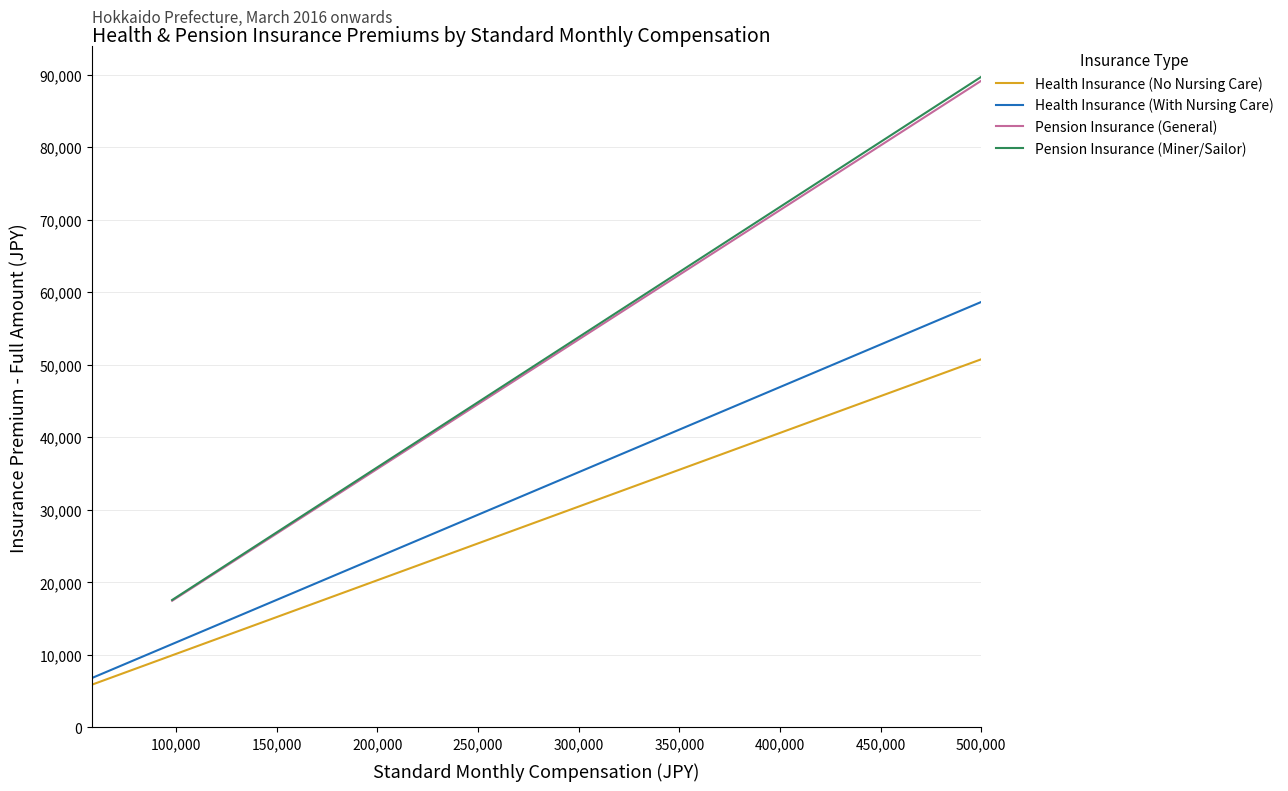

What is the average value of the Health Insurance (With Nursing Care) series?

26173